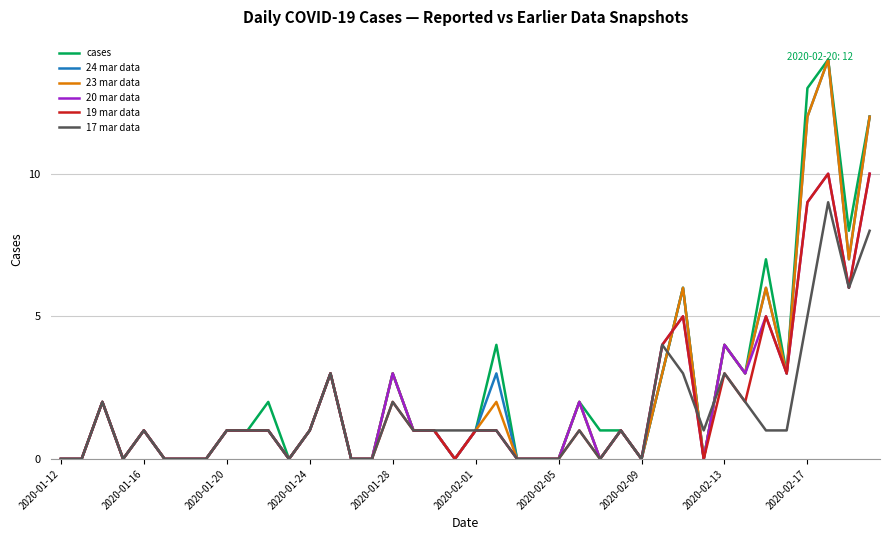

What is the maximum value for cases?

14